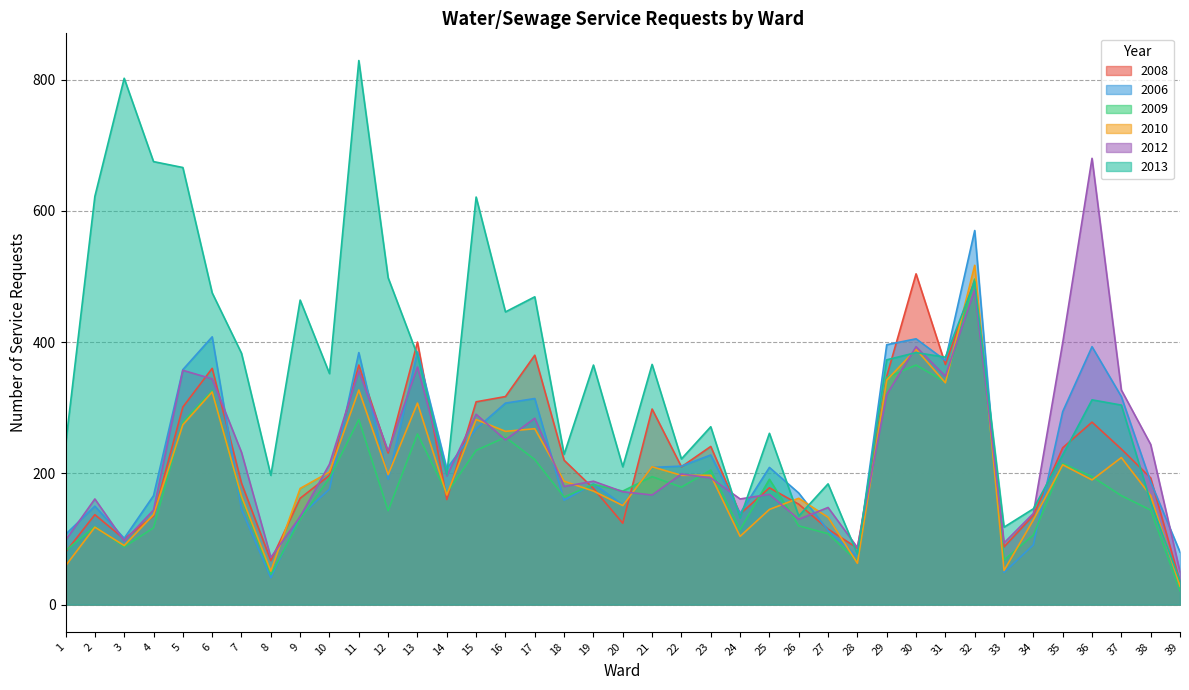

What is the value of the 2013 point at the 5th from the left?

666